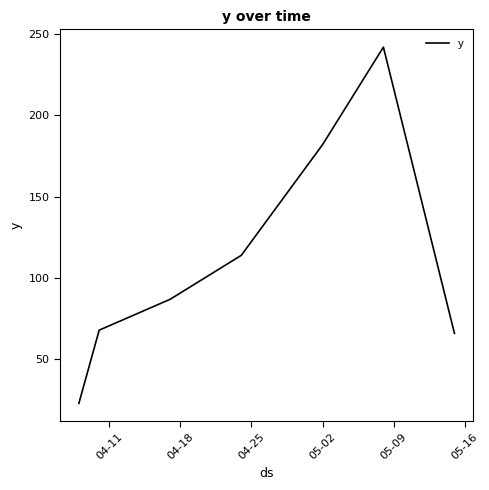

What is the difference between the maximum and minimum values?

219